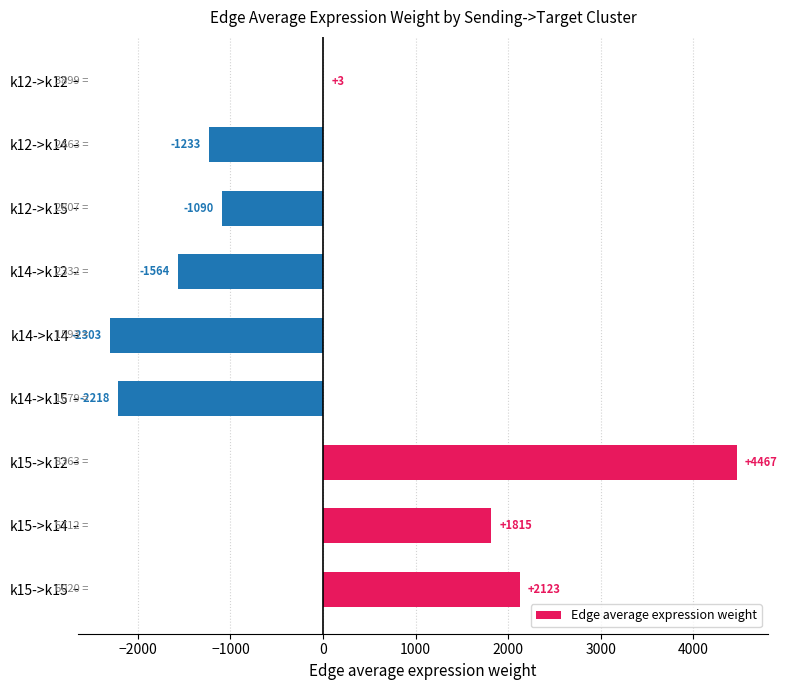

Which has a higher value, k12->k15 or k12->k14?

k12->k15